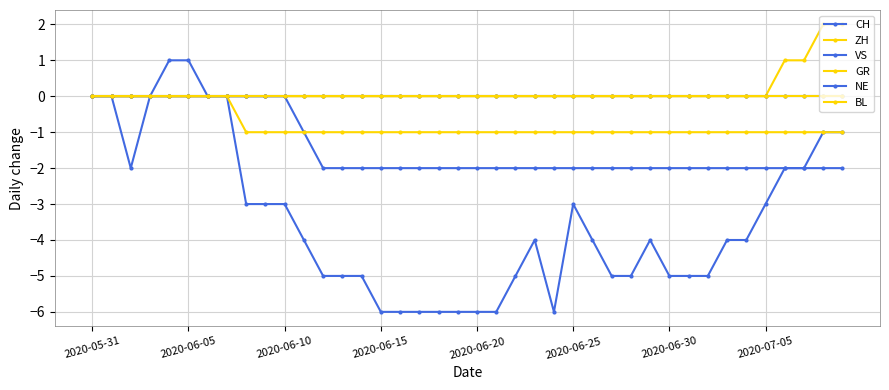

How many lines are shown in the chart?

6